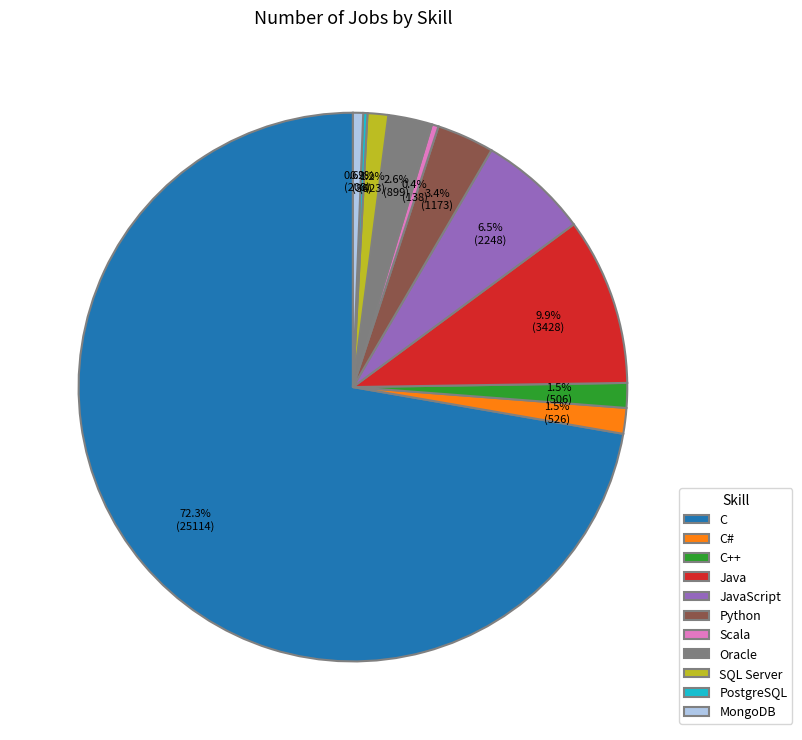

To the nearest percent, what is the difference between the largest and smallest slice percentages?

72%